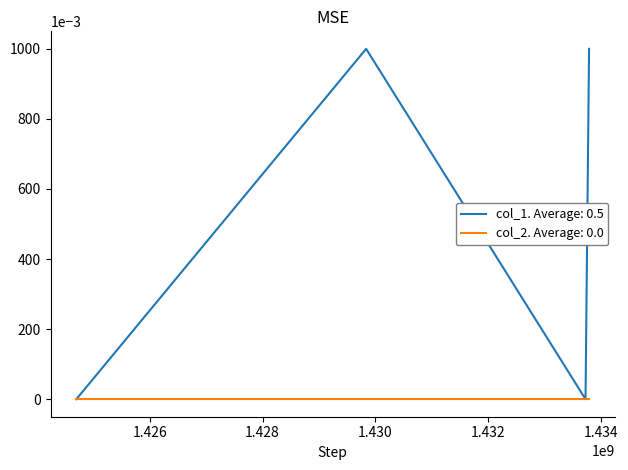

True or false: col_1. Average: 0.5 has more than 2 points higher than both neighbors.

False